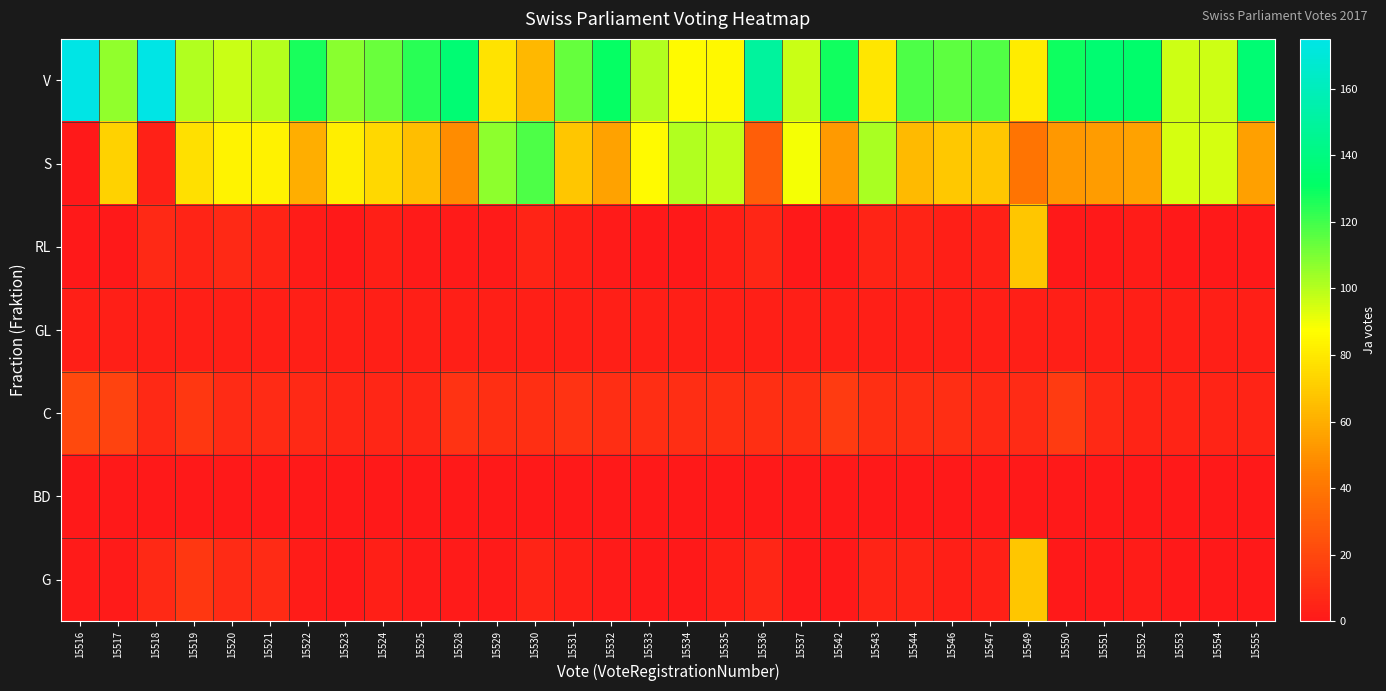

How many categories are shown in the chart?

32